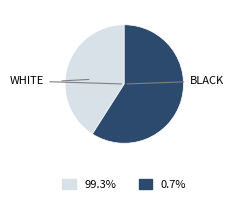

How many slices are in this pie chart?

2